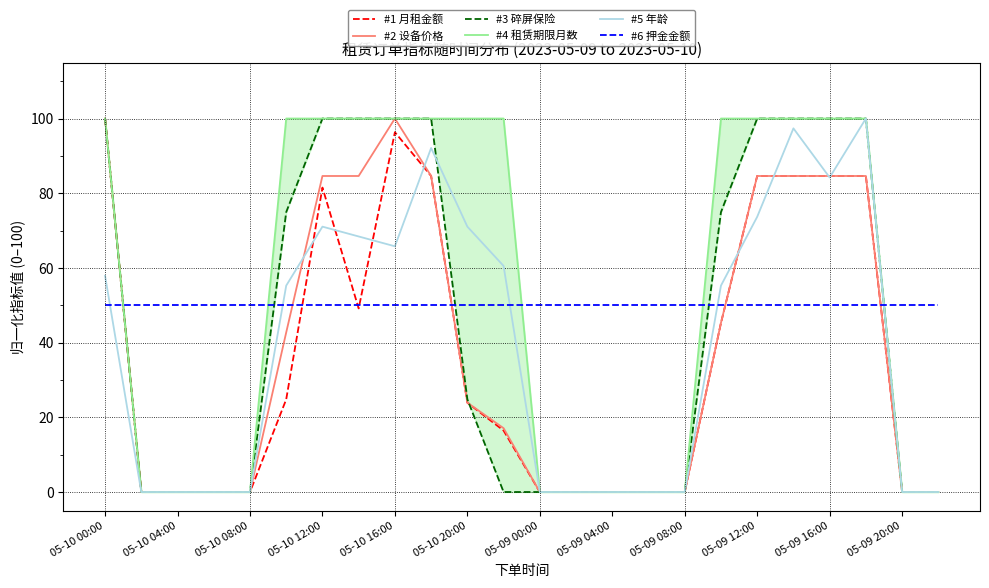

How many intersections are there between #5 年龄 and #6 押金金额?

5